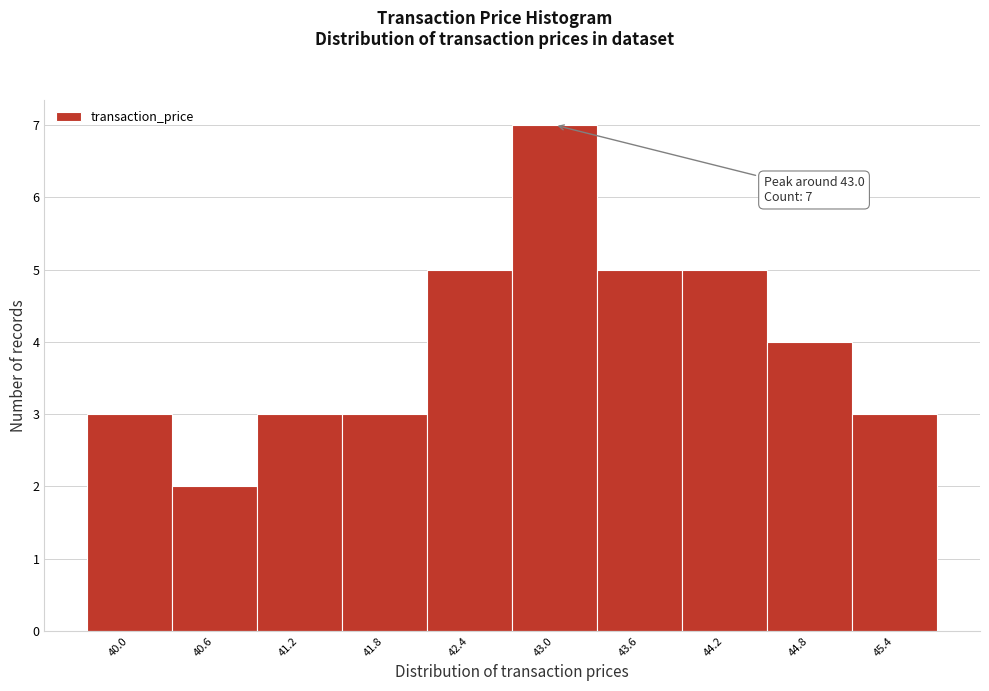

Over which range of the x-axis is the bar tallest?

42.7 to 43.3